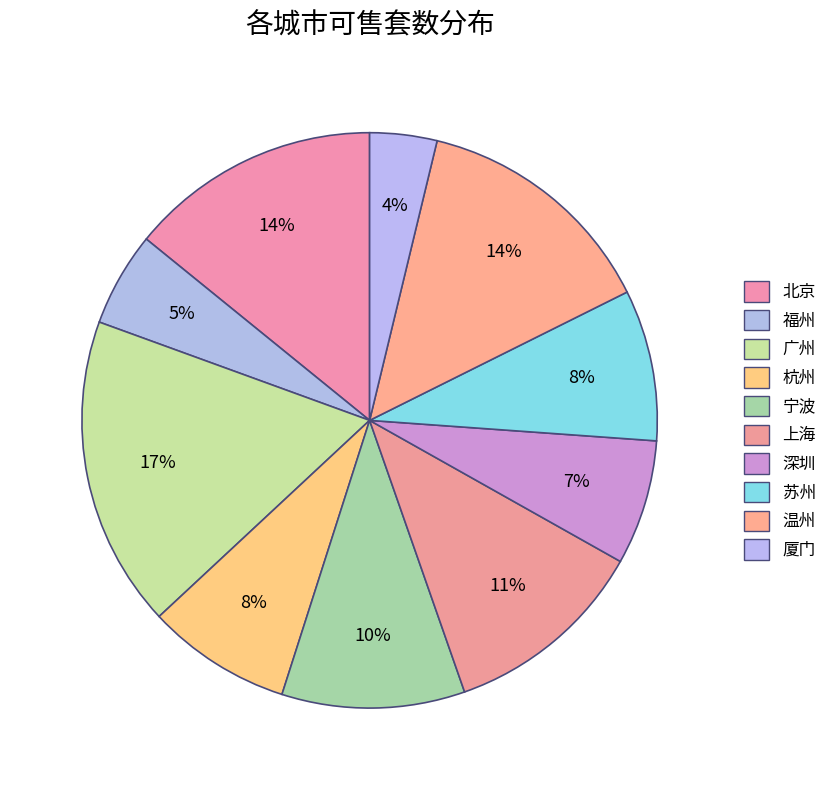

Does any single category account for the majority?

No